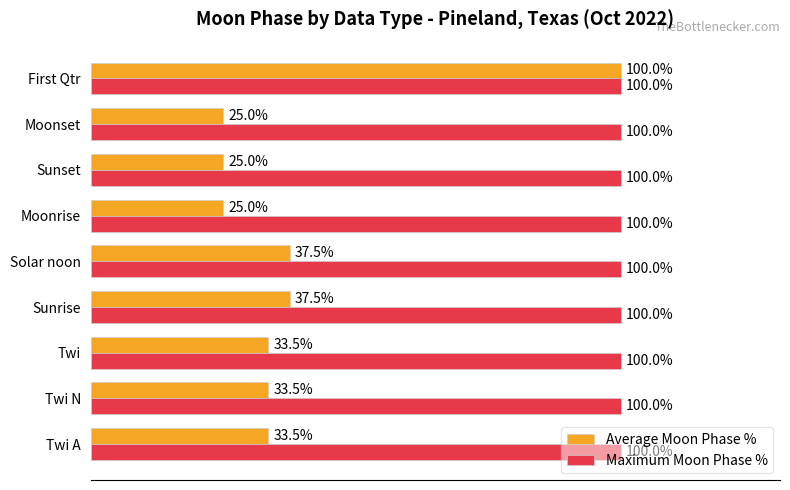

At which category is the sum across all series the highest?

First Qtr